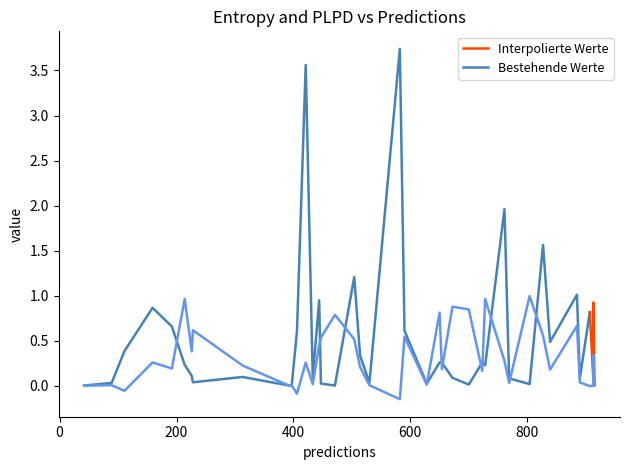

The value of plpds at 14 is 1.4. True or false?

False